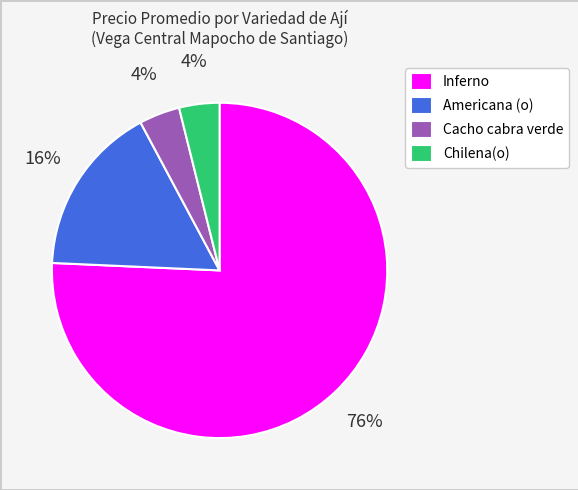

To the nearest percent, what is the average slice percentage?

25%